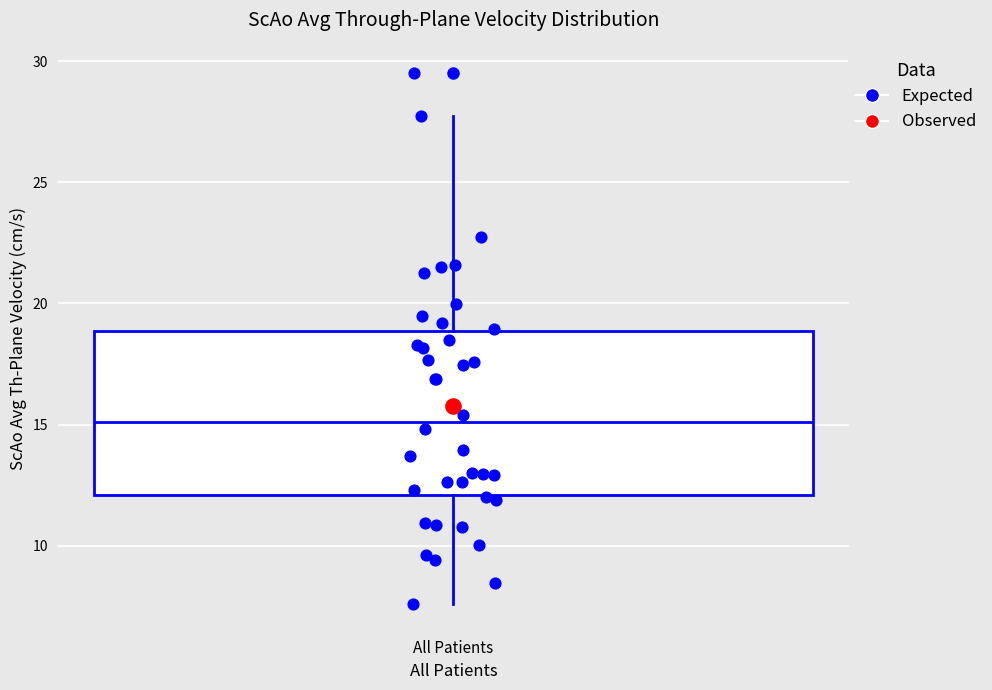

Where does the lower whisker of the box for All Patients end on the y-axis? The values are not printed on the chart, so give them approximately, as read against the axis.

7.5